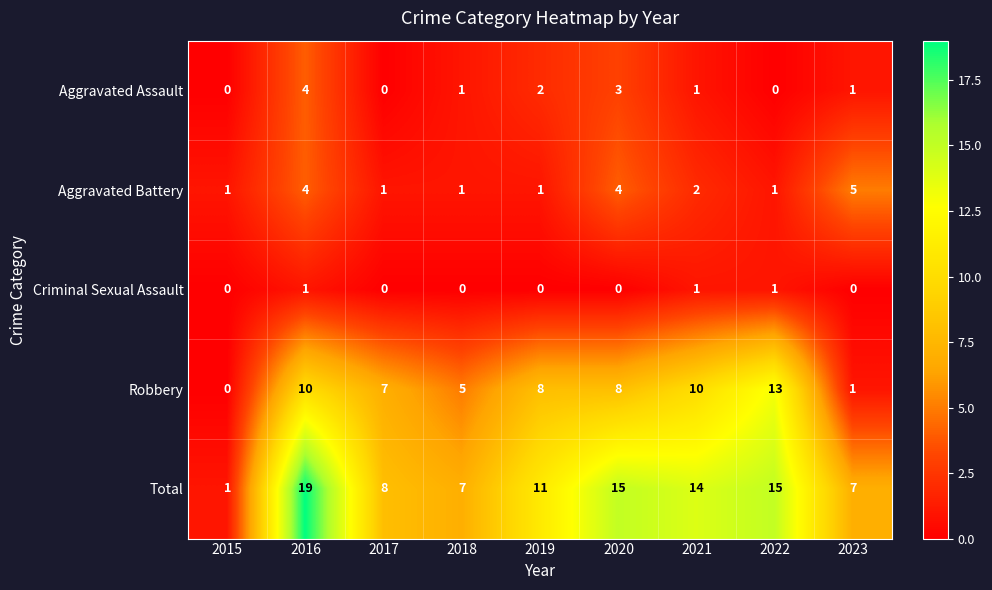

The Aggravated Battery series shows 1 at 2018. True or false?

True